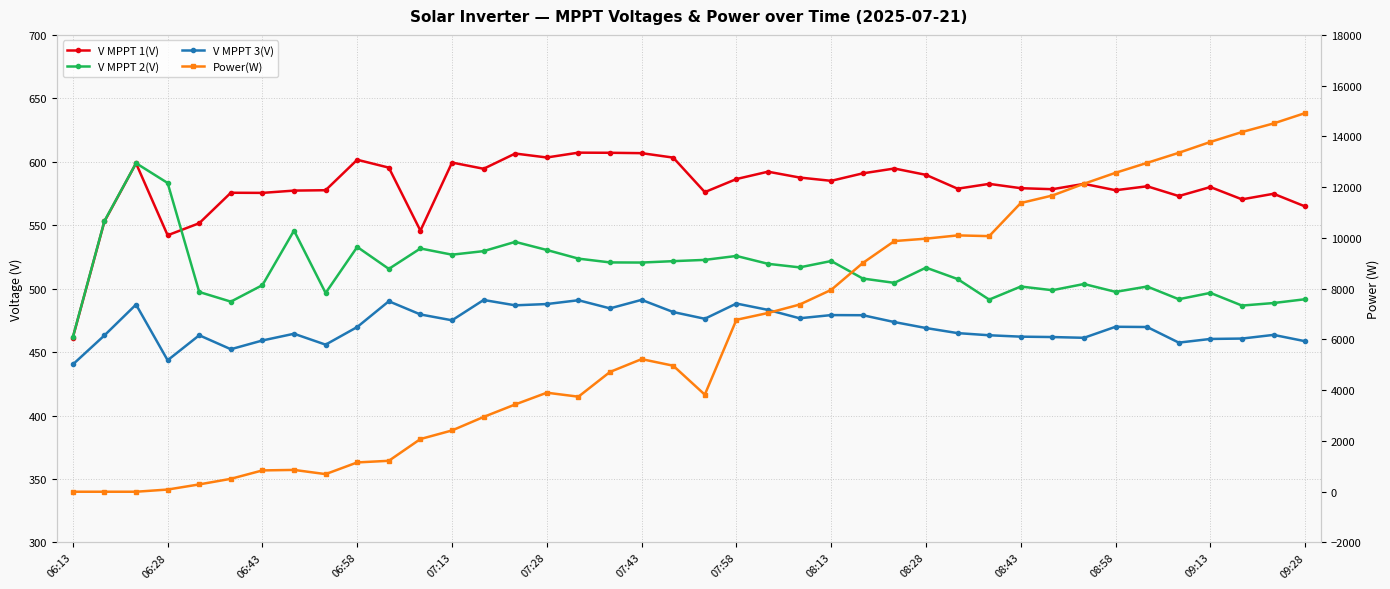

In V MPPT 3(V), how many points are lower than both neighbors (excluding endpoints)?

10